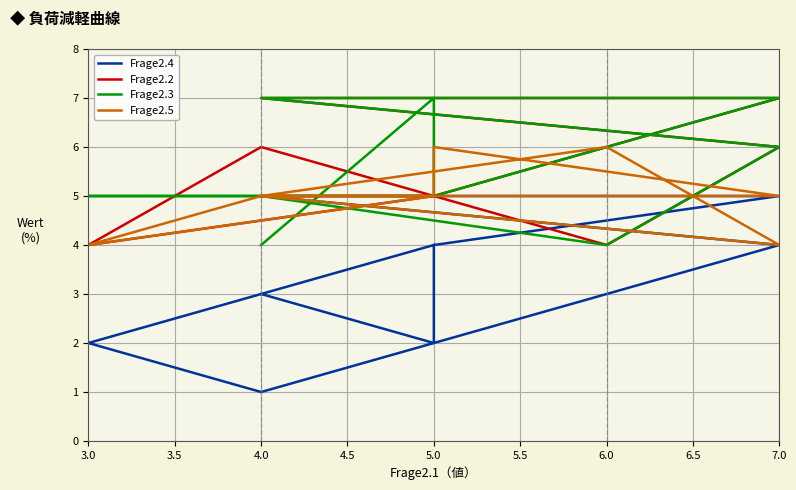

What is the maximum value shown in the chart?

7